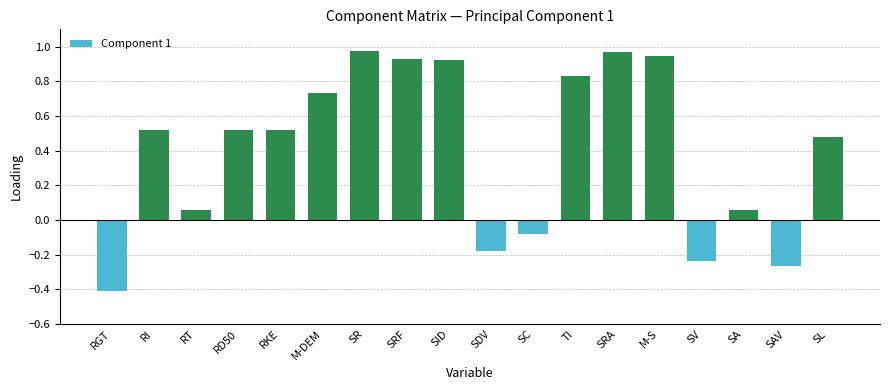

The value at SAV is -0.1. True or false?

False